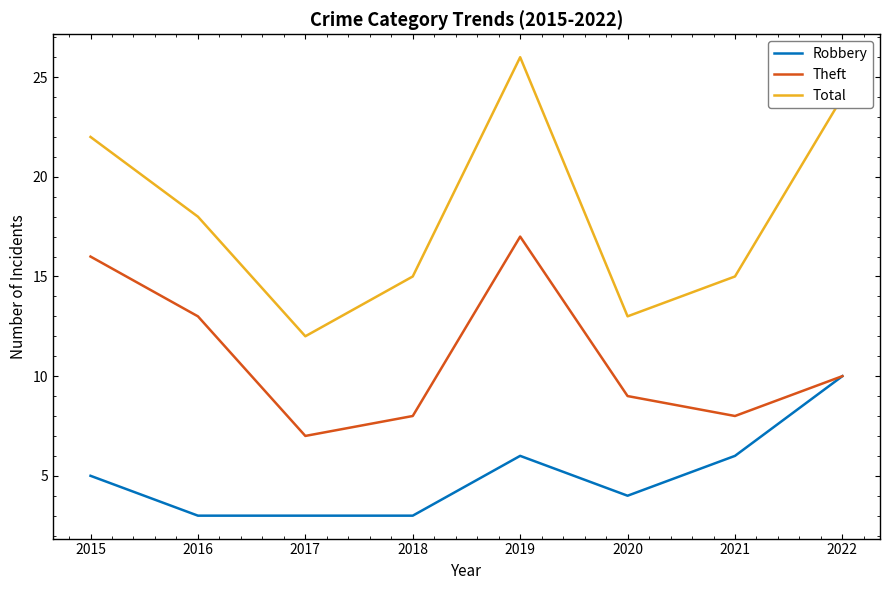

True or false: Total has a value of 16 at 2017.

False